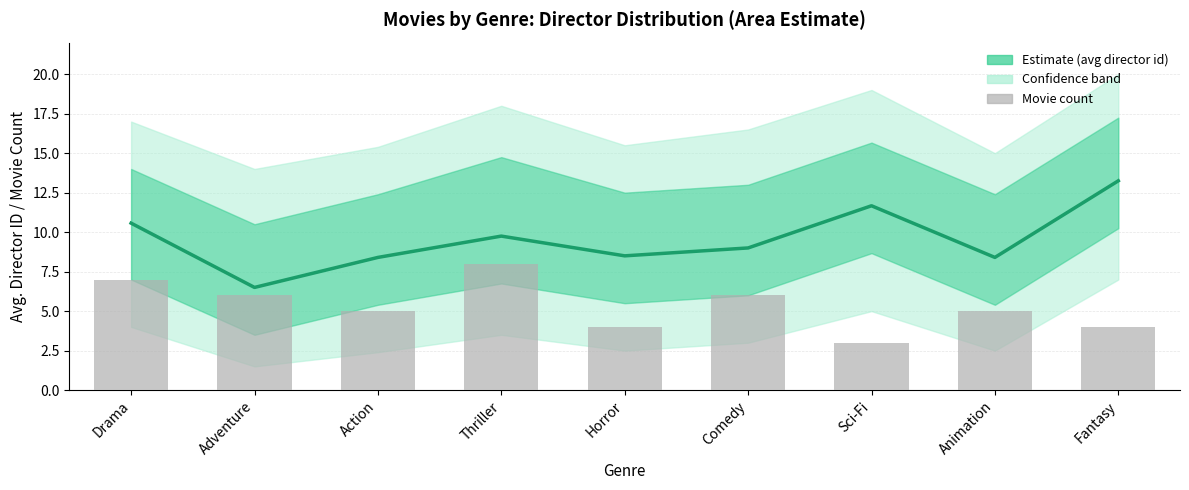

What is the average value of the Estimate series?

9.6